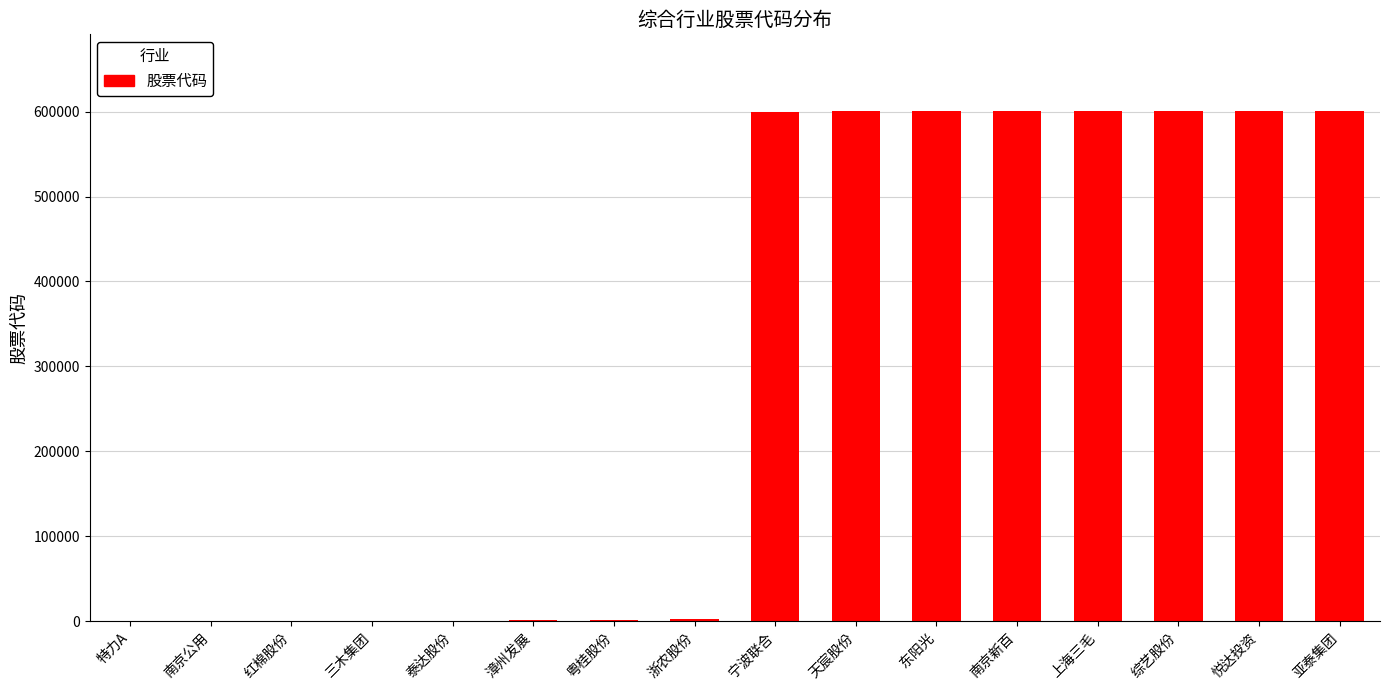

What is the maximum value shown in the chart?

600881